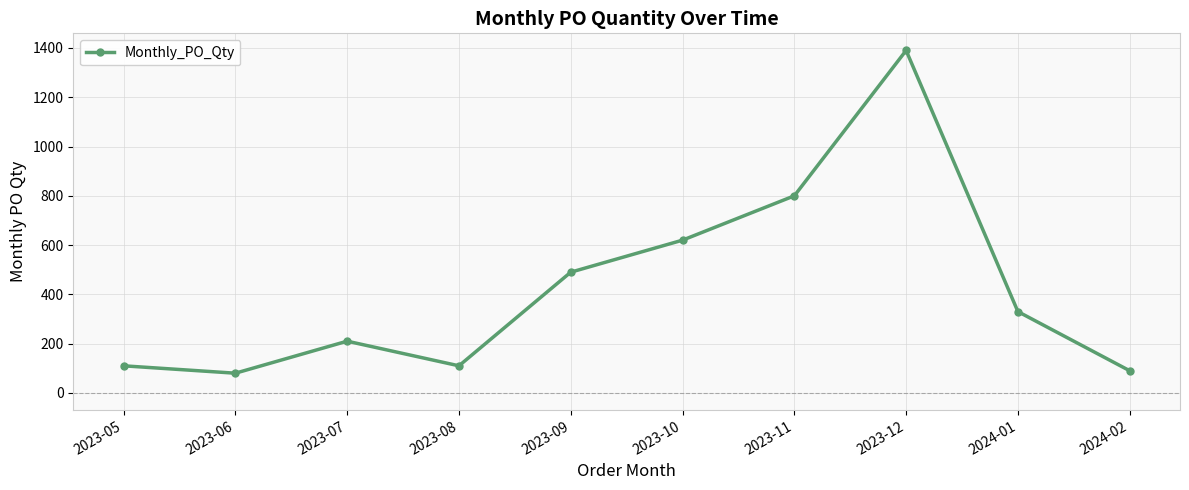

Which has a higher value, 2023-05 or 2023-10?

2023-10